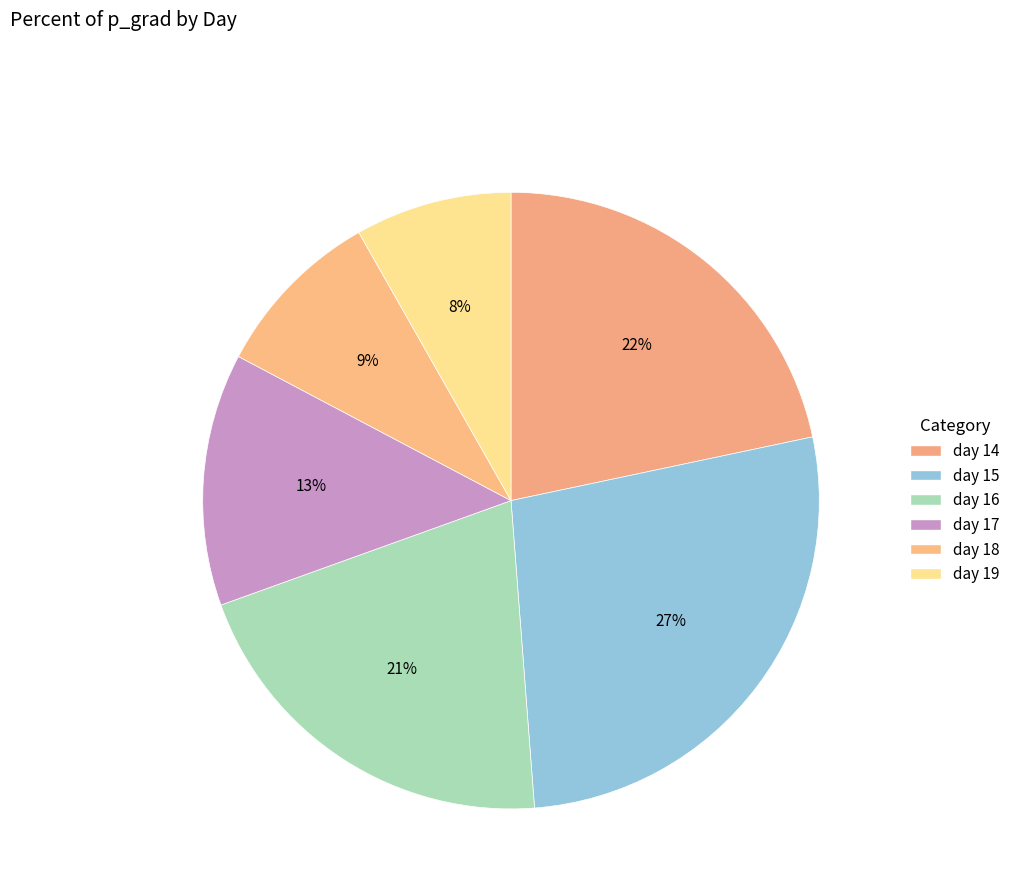

What is the ratio of the value at day 17 to the value at day 16?

0.6